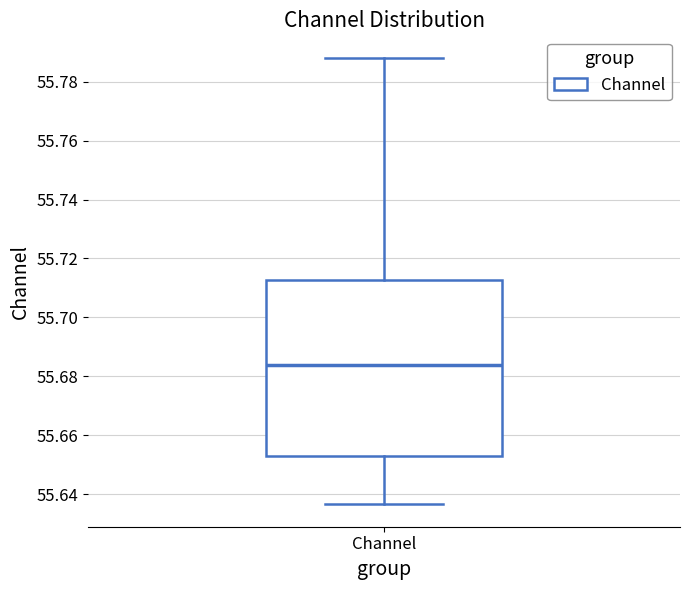

Where does the upper whisker of the box for Channel end on the y-axis? The values are not printed on the chart, so give them approximately, as read against the axis.

55.788